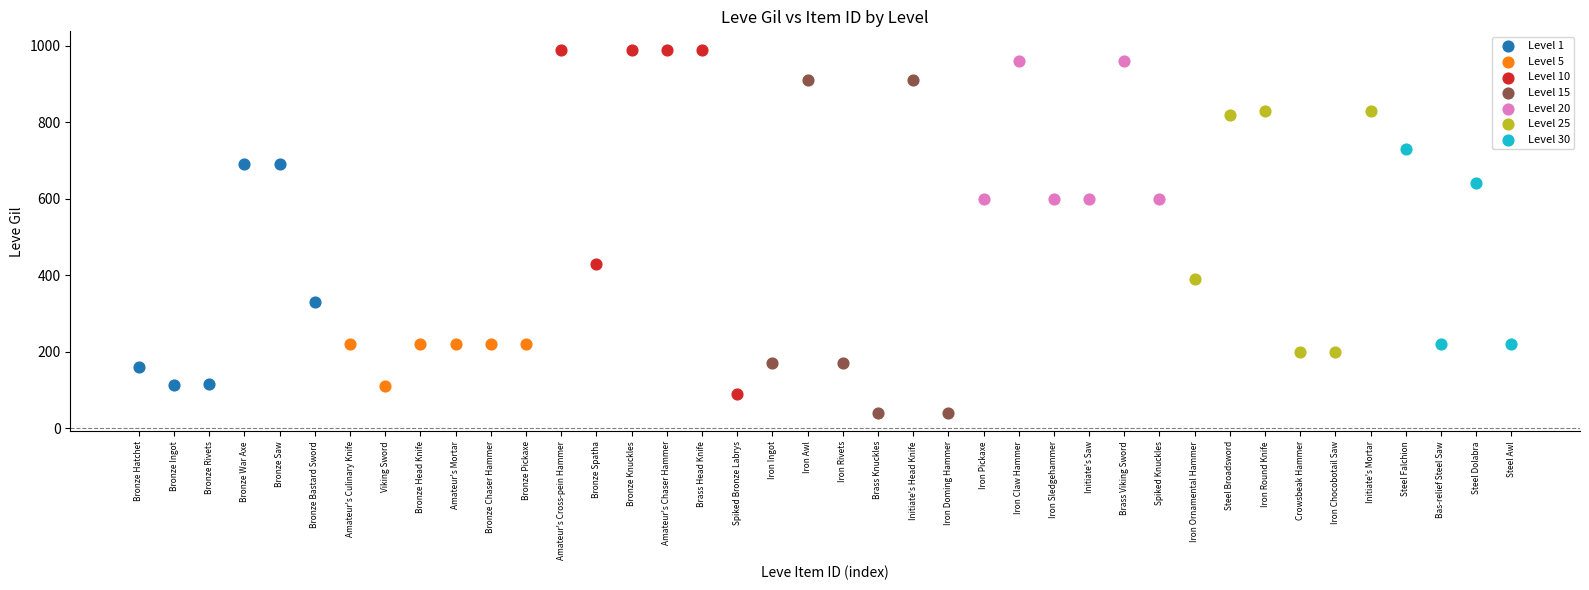

Which series reaches the minimum Y coordinate?

Level 15